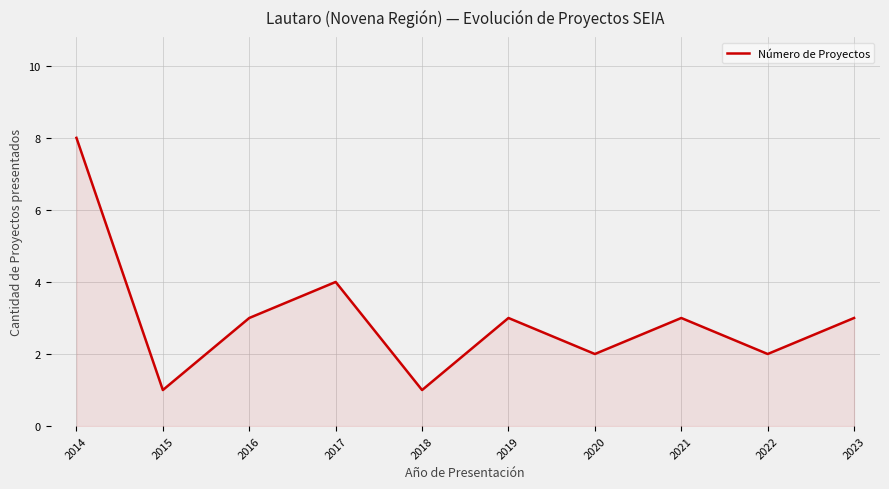

Which has a higher value, 2016 or 2017?

2017